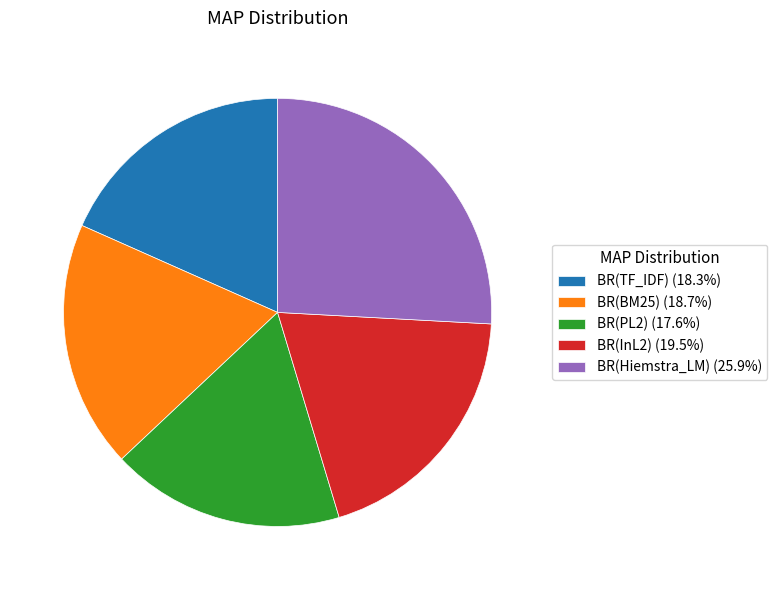

How many segments does this pie chart have?

5